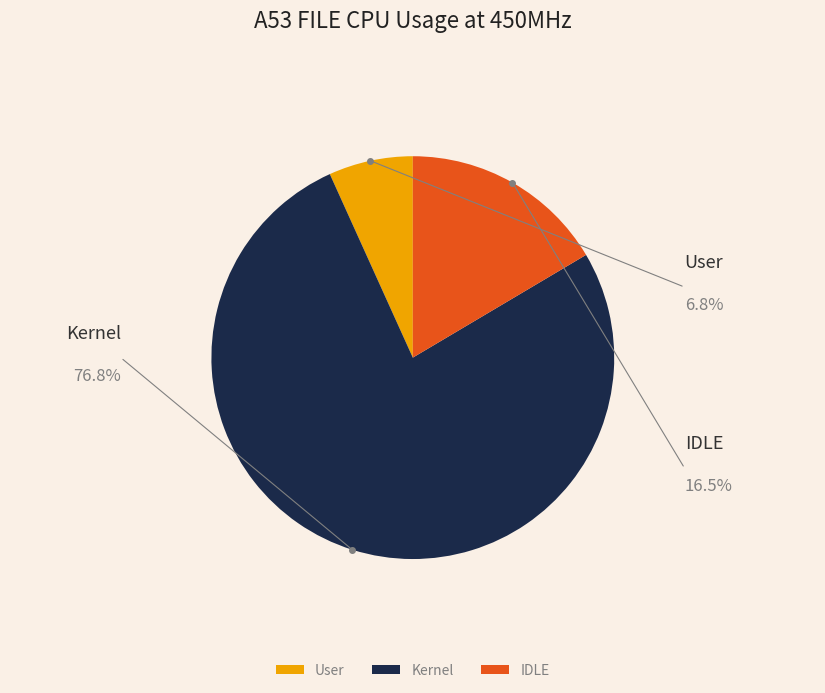

Count the number of slices in the pie.

3